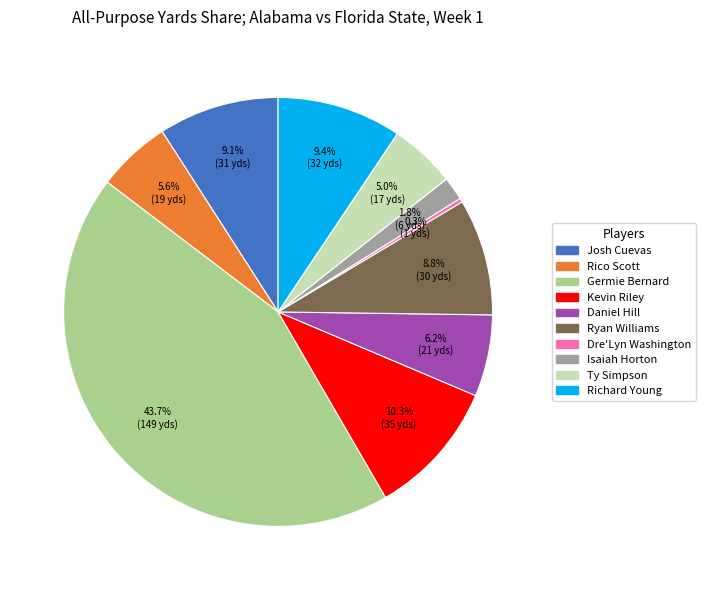

Do Josh Cuevas and Ryan Williams together represent more than half of the pie?

No